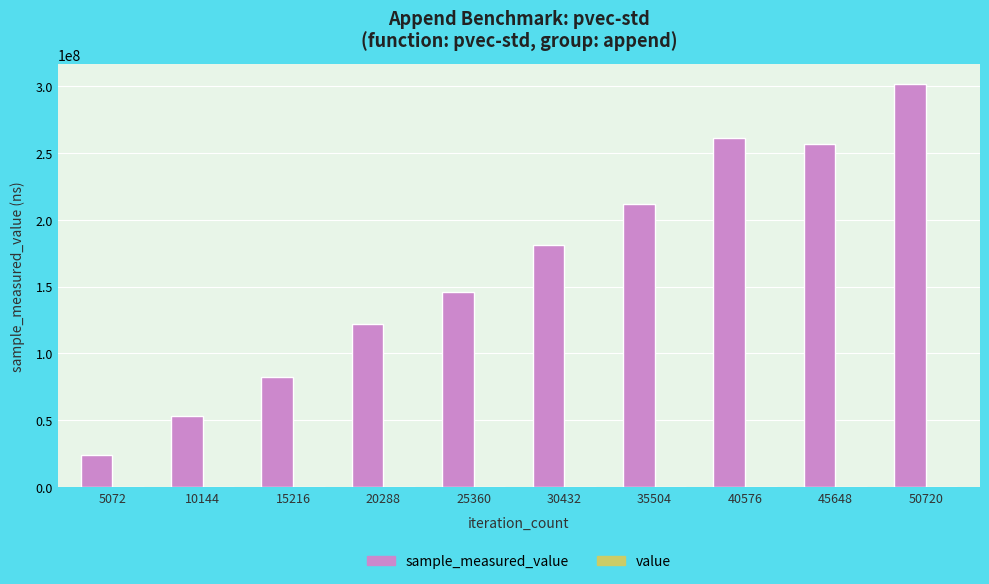

How many groups of bars are there?

10